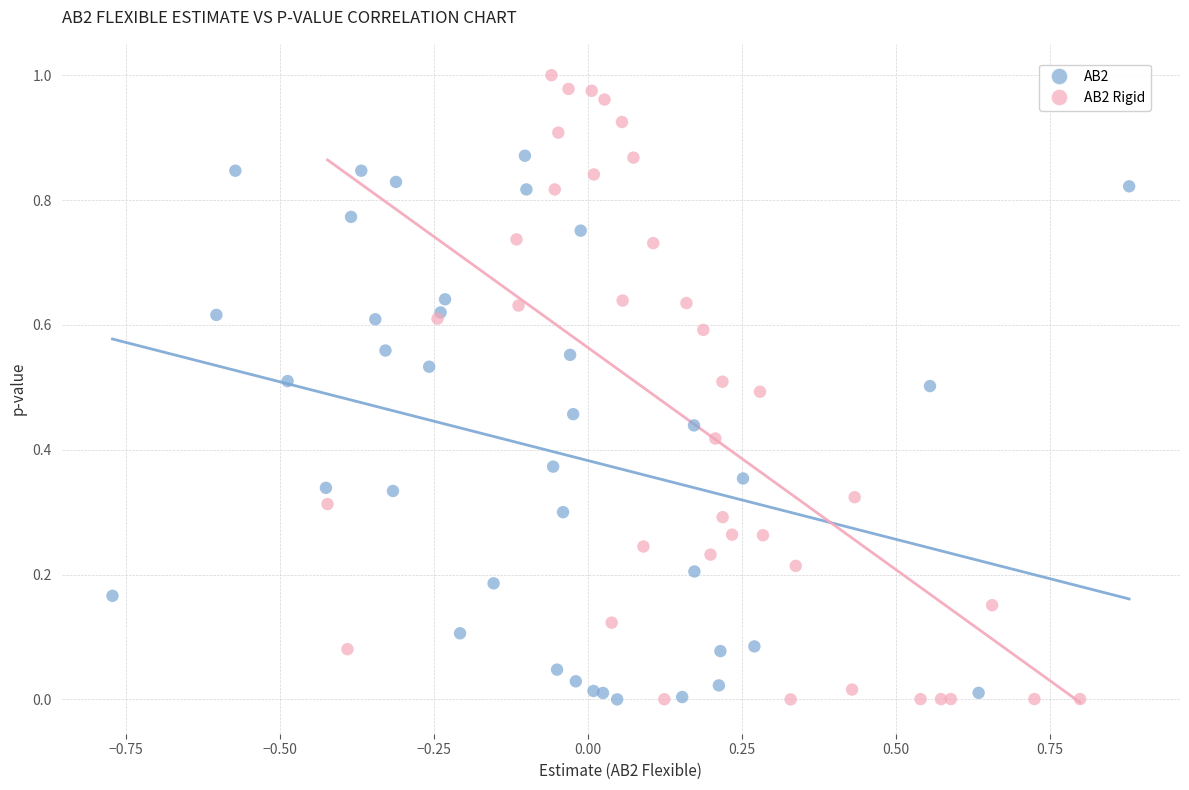

Which series has the widest spread of Y values?

AB2 Rigid